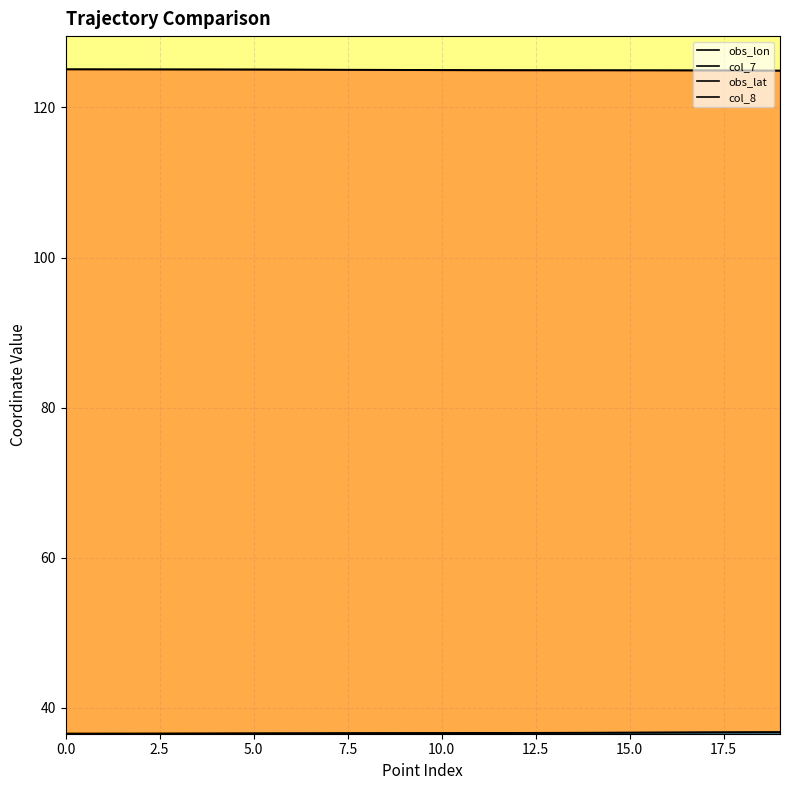

How many lines are shown in the chart?

4